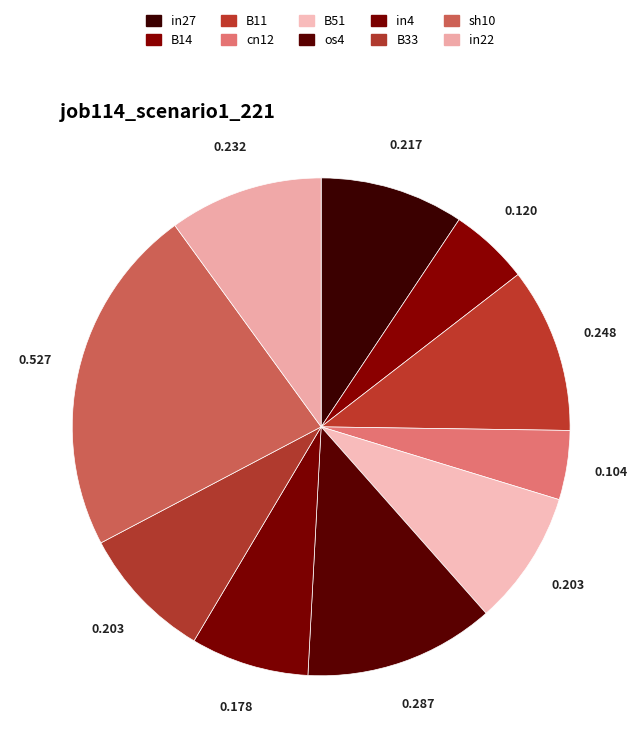

Is there any slice that represents more than half of the pie?

No